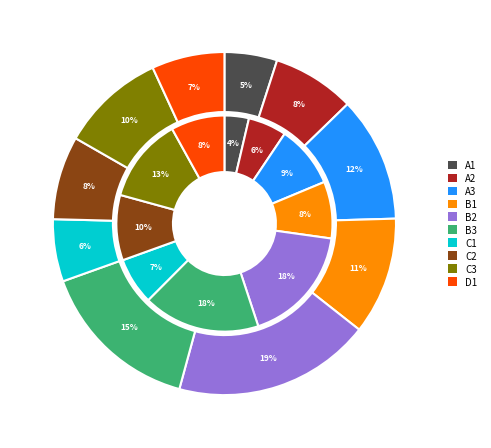

Count the number of slices in the pie.

10